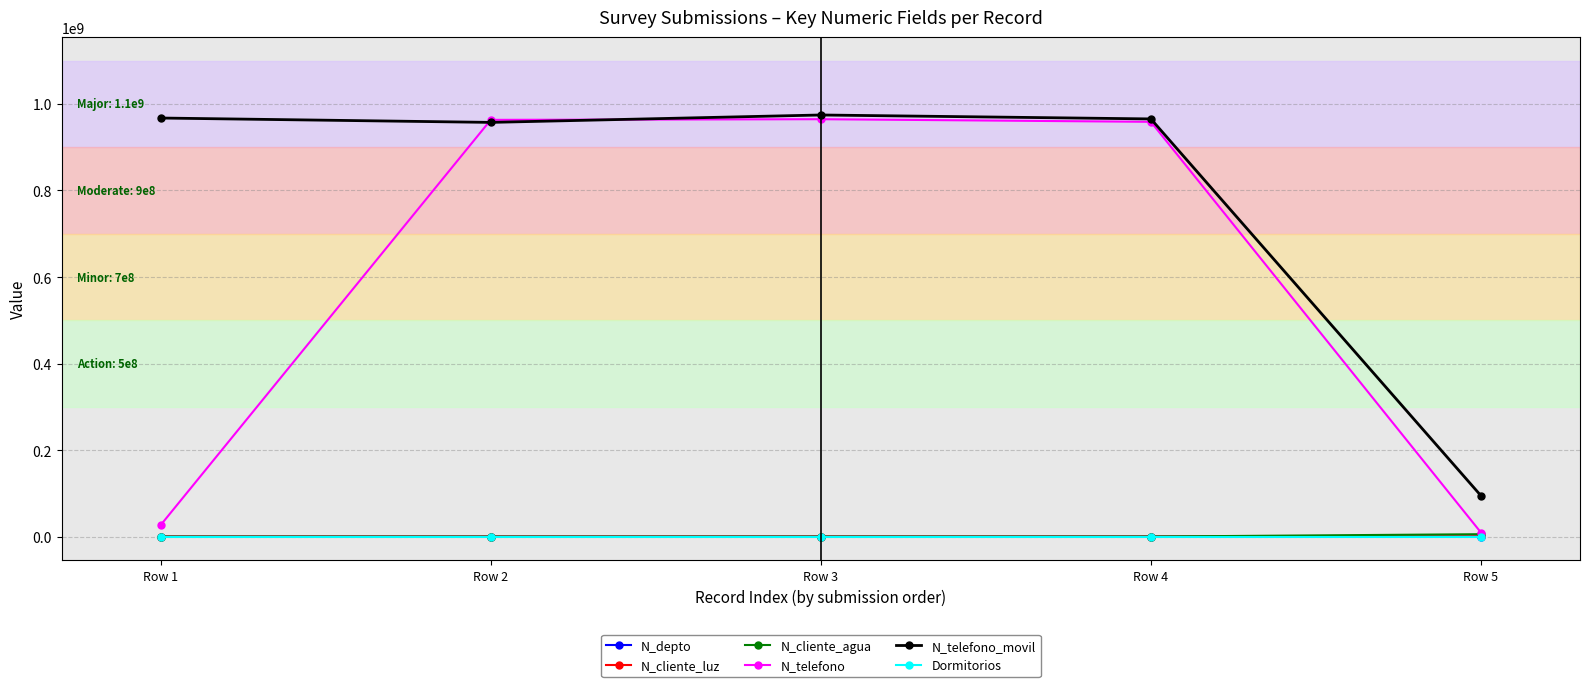

How many intersections are there between N_depto and N_cliente_agua?

2